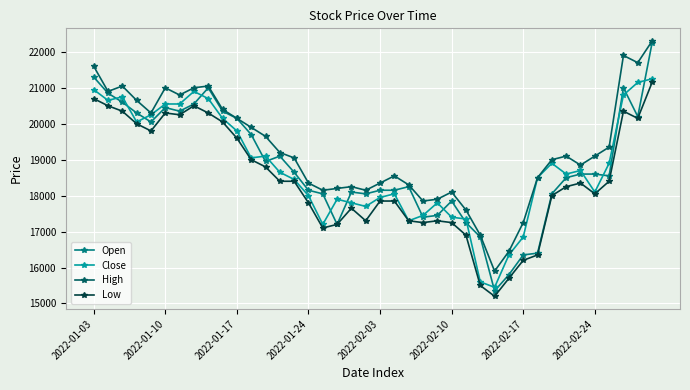

How many lines are shown in the chart?

4